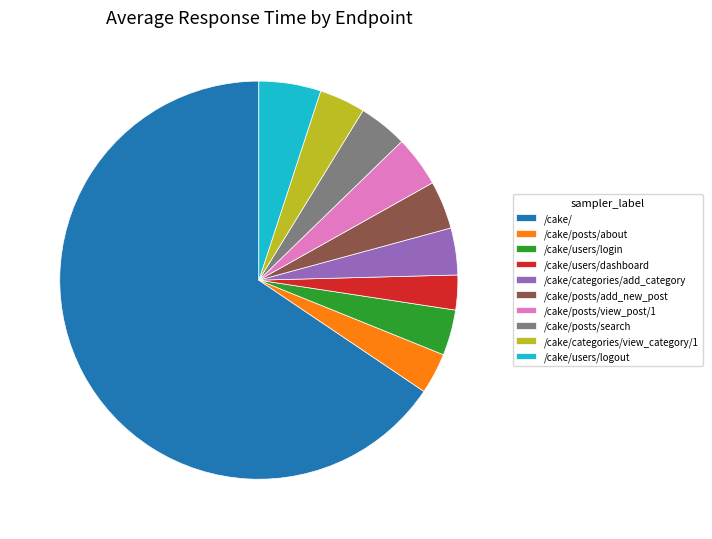

Does /cake/posts/search account for over 50% of the chart?

No